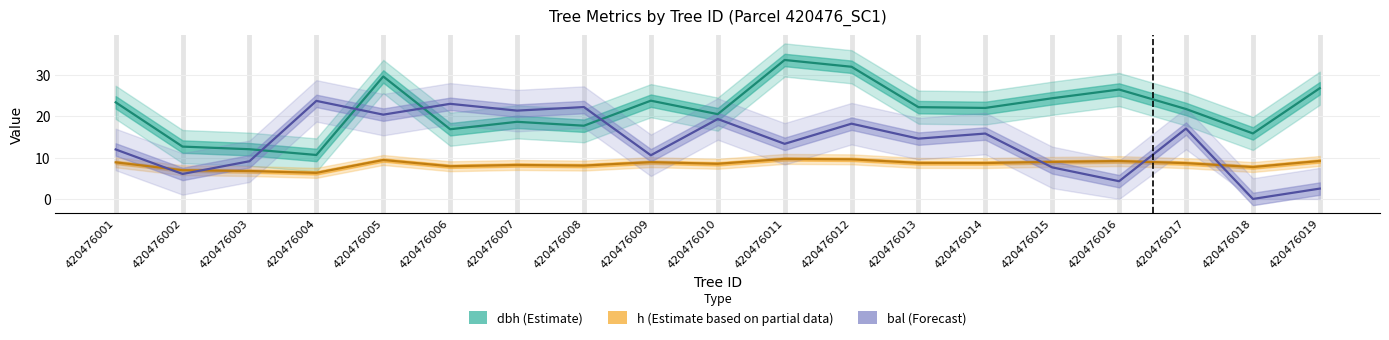

Is it true that bal (Forecast) equals 20.3 at 420476005?

True